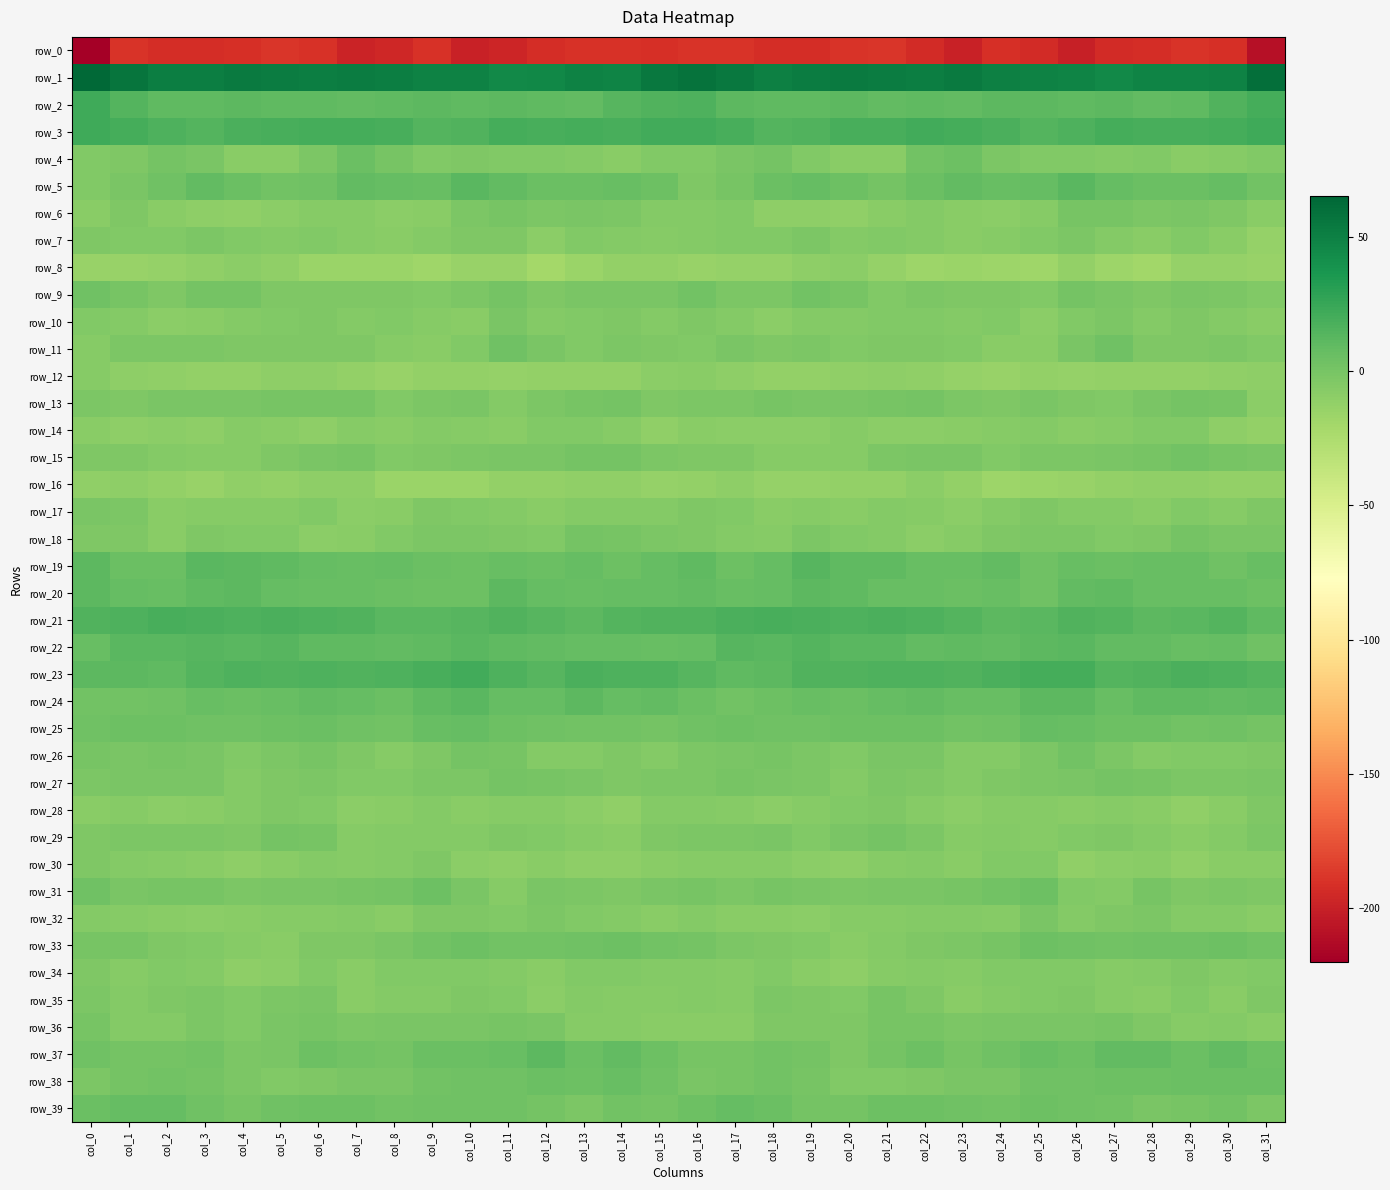

Reading left to right, transcribe all the data shown in this chart.

row_0: -219.9	-189.3	-192.5	-192.8	-191.1	-188.6	-190.7	-198.4	-196.3	-190.0	-199.9	-196.7	-192.7	-190.8	-190.5	-191.5	-189.4	-189.7	-193.2	-192.3	-189.8	-188.8	-193.4	-199.8	-191.9	-193.4	-200.7	-193.6	-192.8	-189.3	-192.0	-208.9
row_1: 63.8	56.7	51.4	51.1	53.0	52.4	50.9	52.6	51.4	49.2	49.0	44.9	45.3	49.1	47.4	54.1	57.8	54.1	50.4	52.0	53.1	51.7	51.0	53.3	50.4	48.8	48.1	44.2	47.5	48.2	49.3	59.5
row_2: 22.6	14.2	9.5	10.2	11.1	9.9	9.4	8.3	10.2	11.5	10.3	10.6	10.1	8.3	13.3	15.8	16.3	11.2	9.8	10.4	11.2	9.2	9.4	8.5	11.3	11.2	9.7	10.9	9.0	9.6	15.2	20.0
row_3: 22.2	20.2	16.1	14.3	17.4	18.7	19.5	20.4	18.9	14.8	15.2	19.9	18.5	19.5	19.3	21.0	20.9	18.7	14.9	15.1	18.5	18.5	20.5	19.9	17.4	14.2	16.9	19.5	18.8	19.3	19.9	22.2
row_4: -4.2	-2.9	0.5	-1.6	-7.7	-8.4	-2.5	5.5	0.3	-4.3	-3.9	-4.9	-4.9	-5.9	-8.2	-4.9	-4.7	-1.7	1.0	-4.6	-8.1	-7.7	2.0	4.4	-2.2	-4.1	-4.3	-5.3	-4.2	-7.5	-6.7	-4.9
row_5: -4.4	-1.1	3.3	8.5	5.7	1.7	2.9	8.9	7.4	6.3	11.9	8.6	5.7	5.8	6.4	4.7	-3.3	-0.1	5.6	8.2	4.6	0.6	5.6	9.2	6.6	7.9	11.9	7.2	5.5	5.9	7.4	2.3
row_6: -7.7	-3.9	-7.8	-9.8	-11.4	-9.4	-6.4	-7.3	-8.9	-8.0	-2.1	0.3	-1.9	-1.6	-1.8	-6.2	-6.0	-4.4	-9.7	-9.9	-11.2	-8.2	-6.2	-8.2	-8.6	-6.5	-0.5	0.2	-2.8	-0.8	-3.6	-8.4
row_7: -3.4	-4.8	-4.7	-2.5	-4.8	-5.2	-4.7	-7.0	-8.0	-5.4	-3.2	-3.7	-9.1	-5.1	-5.9	-6.5	-5.2	-4.8	-4.1	-2.6	-5.8	-4.5	-5.5	-7.8	-7.1	-4.9	-2.2	-6.2	-8.0	-4.6	-7.5	-13.0
row_8: -14.7	-14.3	-13.7	-11.5	-8.7	-11.5	-15.8	-16.0	-15.5	-18.1	-14.9	-14.2	-20.5	-15.2	-12.6	-12.3	-14.8	-13.1	-13.6	-9.8	-9.1	-13.4	-16.3	-15.4	-16.4	-18.4	-12.4	-17.4	-19.4	-13.4	-13.4	-15.0
row_9: 2.7	-0.6	-4.0	1.0	0.7	-2.9	-3.7	-3.3	-3.4	-4.8	-1.8	1.2	-3.5	-1.3	-1.2	-1.4	1.7	-1.9	-2.8	2.0	-0.5	-4.4	-2.6	-3.6	-3.8	-4.8	0.7	-0.7	-3.1	-0.8	-2.7	-5.0
row_10: -5.0	-5.2	-9.4	-7.4	-5.6	-4.8	-4.0	-5.7	-4.8	-7.0	-7.7	-1.5	-6.2	-4.2	-3.6	-5.6	-3.8	-6.2	-9.5	-6.2	-5.7	-4.2	-4.4	-5.9	-5.0	-8.6	-4.4	-2.7	-6.1	-3.2	-5.2	-7.4
row_11: -7.0	-2.2	-2.5	-2.5	-3.5	-3.8	-3.4	-3.4	-7.2	-8.0	-4.6	3.3	-1.1	-4.9	-2.1	-3.7	-4.4	-1.3	-2.9	-2.5	-4.0	-3.8	-3.0	-4.7	-8.0	-7.5	-1.1	3.0	-3.3	-3.9	-2.1	-5.0
row_12: -7.1	-10.3	-11.7	-12.8	-12.0	-10.1	-10.6	-12.2	-14.5	-12.7	-12.3	-13.4	-12.5	-12.3	-12.1	-9.1	-7.6	-10.7	-12.3	-12.7	-11.4	-9.9	-11.4	-13.0	-14.1	-11.9	-13.3	-12.6	-12.3	-12.5	-11.6	-10.4
row_13: -2.5	-3.1	-0.8	-1.2	-1.4	-0.0	0.1	0.2	-5.1	-1.8	-1.6	-5.5	-2.4	-0.2	1.3	-3.5	-2.8	-2.2	-0.1	-1.8	-1.0	0.0	0.5	-2.2	-3.8	-1.1	-3.8	-4.5	-1.5	0.7	-0.3	-9.0
row_14: -7.7	-10.3	-8.7	-9.8	-7.3	-8.4	-9.7	-7.3	-8.4	-5.9	-6.7	-7.7	-4.9	-4.3	-7.1	-10.9	-8.4	-9.6	-8.7	-9.1	-7.3	-9.4	-8.9	-7.8	-6.8	-5.8	-8.0	-6.6	-4.6	-4.6	-9.7	-12.6
row_15: -4.0	-3.4	-5.5	-6.5	-7.0	-3.6	-1.1	-0.4	-4.3	-4.0	-2.0	-1.5	-1.3	1.1	1.3	-2.1	-3.2	-3.5	-6.3	-6.7	-6.3	-2.2	-0.7	-1.1	-5.0	-2.7	-2.6	-1.3	-0.5	1.7	-0.1	-1.6
row_16: -11.3	-10.3	-12.4	-14.8	-11.7	-12.6	-9.7	-10.1	-15.6	-16.2	-15.5	-12.8	-12.4	-10.9	-11.1	-13.4	-12.7	-10.3	-14.0	-13.7	-12.1	-11.8	-8.8	-12.0	-16.4	-16.1	-15.0	-12.4	-11.2	-11.1	-11.9	-11.9
row_17: -1.2	-2.8	-7.5	-7.3	-6.9	-6.8	-4.8	-9.2	-7.7	-4.0	-4.8	-5.6	-8.5	-5.2	-6.2	-5.3	-3.4	-4.4	-8.4	-6.6	-7.8	-5.3	-6.3	-9.2	-6.1	-3.9	-5.5	-6.0	-7.7	-4.9	-6.6	-4.0
row_18: -3.1	-3.9	-7.7	-3.6	-4.3	-4.9	-8.6	-8.4	-4.8	-2.0	-2.8	-4.0	-5.1	0.7	0.1	-2.1	-3.1	-5.5	-7.0	-2.8	-5.1	-5.8	-9.5	-7.0	-3.0	-2.6	-2.7	-4.4	-3.3	1.5	-1.0	-0.7
row_19: 11.1	5.9	5.1	12.6	11.0	9.9	7.9	6.2	7.7	5.8	4.2	6.4	5.6	7.6	4.2	7.6	10.1	4.1	8.1	13.1	9.9	9.7	6.7	6.3	8.4	3.6	6.1	5.9	6.6	6.7	3.7	6.6
row_20: 11.2	8.1	6.1	10.4	10.9	7.4	6.3	6.0	6.0	4.3	4.8	10.8	7.4	6.3	7.2	7.9	9.0	6.6	7.6	11.4	9.6	6.7	6.1	5.8	6.0	3.1	8.4	9.5	6.3	6.8	6.6	4.2
row_21: 15.2	17.1	18.7	18.2	16.8	17.5	17.1	15.0	12.0	11.9	13.6	15.9	12.9	11.0	14.0	15.1	15.0	17.6	18.9	17.6	17.0	17.7	16.2	13.8	11.4	12.4	15.5	14.6	11.3	11.9	13.9	10.0
row_22: 6.6	12.4	12.7	13.7	12.6	12.7	9.9	9.7	9.2	10.1	11.8	10.0	8.5	7.3	7.7	6.8	7.7	13.3	12.5	14.1	12.2	12.2	9.1	9.8	9.3	10.6	12.4	8.6	8.4	6.8	7.6	3.0
row_23: 10.6	11.0	9.9	14.4	16.2	16.0	16.7	15.0	17.1	19.2	20.6	16.4	13.6	17.7	16.3	16.4	13.0	10.2	11.1	16.0	15.6	16.6	16.0	15.2	18.2	19.9	20.0	14.2	15.3	17.5	16.3	14.1
row_24: 1.7	2.3	2.7	6.4	5.5	6.7	8.9	7.6	5.6	9.6	12.0	7.9	7.5	11.1	7.4	8.6	5.5	1.9	4.1	6.6	5.4	7.8	8.6	6.8	6.4	11.4	10.8	6.6	10.1	9.5	8.4	9.8
row_25: 3.1	4.1	4.0	2.9	3.7	3.9	5.1	3.2	1.7	6.4	7.9	4.6	3.6	2.5	2.5	0.9	3.3	4.6	2.8	3.4	3.8	4.3	4.7	2.3	3.2	7.7	6.8	3.9	4.0	1.8	3.1	1.0
row_26: -0.3	-1.4	-0.0	-1.6	-4.4	-2.5	-0.4	-3.7	-6.7	-3.5	0.6	-0.2	-5.3	-5.8	-3.7	-5.7	-2.3	-0.7	-0.5	-2.6	-4.6	-0.9	-1.1	-5.2	-5.7	-2.0	1.6	-2.3	-6.0	-4.7	-4.1	-4.0
row_27: -2.9	-1.4	-1.3	-1.6	-5.2	-3.8	-2.7	-5.0	-4.5	-2.1	-2.2	1.0	0.1	-1.1	-3.4	-2.6	-2.4	-0.5	-1.5	-2.6	-5.9	-2.7	-3.3	-5.1	-3.6	-2.1	-0.8	0.8	-0.0	-2.4	-2.9	-1.4
row_28: -7.7	-6.3	-8.8	-8.4	-5.2	-3.4	-4.7	-8.8	-7.7	-5.8	-7.5	-7.0	-7.3	-9.4	-10.8	-5.8	-5.9	-6.5	-9.2	-7.3	-4.5	-3.4	-6.3	-9.1	-6.7	-6.4	-7.4	-6.9	-7.9	-10.9	-8.4	-2.9
row_29: -3.0	-2.1	-1.9	-2.8	-3.7	0.7	-0.2	-6.5	-6.0	-6.1	-5.8	-3.4	-4.8	-6.3	-7.7	-3.3	-2.5	-2.0	-1.4	-4.4	-1.8	1.2	-2.7	-7.1	-5.7	-6.6	-4.6	-3.6	-5.8	-7.6	-5.4	-2.0
row_30: -3.1	-6.2	-7.3	-8.2	-10.7	-8.2	-5.7	-6.6	-6.2	-3.1	-9.4	-10.6	-7.4	-9.9	-9.9	-8.0	-7.1	-6.5	-7.3	-9.6	-10.1	-6.9	-5.9	-7.5	-4.3	-4.6	-11.0	-9.3	-7.7	-10.9	-8.0	-8.1
row_31: 3.0	-1.1	-0.5	-0.6	-2.2	-1.7	-1.3	0.2	0.5	4.7	-1.7	-6.8	-1.4	-1.9	-3.9	-1.7	-0.6	-1.9	0.2	-1.3	-2.3	-1.2	-1.2	0.1	2.2	4.1	-5.0	-5.1	-0.2	-3.5	-2.7	-3.0
row_32: -5.8	-6.5	-8.4	-9.2	-7.6	-6.8	-6.4	-5.7	-7.8	-3.2	-3.8	-5.1	-2.3	-4.6	-5.7	-7.4	-6.1	-8.0	-8.3	-9.0	-6.9	-6.6	-6.2	-6.1	-7.0	-1.6	-5.6	-3.4	-2.8	-5.3	-6.2	-7.4
row_33: -0.1	-0.5	-3.0	-4.1	-6.8	-7.5	-3.4	-3.2	-1.6	2.1	4.2	2.3	2.2	2.9	4.4	2.5	0.5	-2.0	-3.4	-5.0	-7.5	-6.0	-2.9	-2.7	-0.6	3.8	3.2	2.2	2.8	3.2	3.9	2.1
row_34: -3.7	-6.9	-5.1	-6.1	-10.4	-8.6	-4.9	-8.2	-4.5	-4.5	-4.2	-5.6	-7.5	-4.2	-4.3	-5.4	-5.6	-7.1	-5.1	-7.8	-10.6	-6.5	-5.8	-7.2	-4.1	-4.3	-4.4	-6.7	-6.1	-4.0	-5.2	-4.1
row_35: -2.8	-5.8	-4.0	-1.9	-5.0	-1.8	-1.0	-8.0	-5.6	-5.3	-3.6	-5.1	-9.2	-5.3	-6.5	-6.3	-5.7	-6.4	-2.7	-3.2	-4.6	-0.3	-3.6	-7.9	-5.2	-5.0	-3.2	-6.6	-8.5	-4.9	-7.5	-4.0
row_36: -0.6	-6.1	-5.5	-2.7	-4.1	-1.4	-0.1	-1.9	-1.0	-0.9	-1.4	-0.3	-1.6	-6.6	-6.3	-7.5	-8.3	-7.7	-3.9	-3.2	-3.3	-0.4	-0.7	-1.9	-0.8	-1.3	-0.7	-0.1	-3.7	-7.0	-6.1	-8.0
row_37: 3.0	1.0	1.2	2.0	-2.6	-1.3	4.2	1.9	1.0	5.6	4.9	6.6	10.6	4.9	8.3	4.8	-0.5	-0.2	2.2	0.4	-3.1	1.1	4.2	0.3	2.9	6.1	4.7	8.7	8.6	5.6	8.6	3.8
row_38: -2.0	0.5	1.8	1.3	-2.9	-4.6	-3.6	-1.4	-1.7	1.6	3.6	3.5	5.0	4.0	6.1	3.2	-0.7	0.3	2.4	-0.0	-4.1	-4.2	-3.0	-1.3	-0.9	3.0	3.4	3.9	4.6	4.9	6.0	5.1
row_39: 5.3	7.6	7.2	2.8	0.4	3.3	4.2	4.1	1.6	3.4	3.4	3.2	0.9	-1.9	2.5	1.4	4.5	7.7	5.9	1.3	1.4	3.9	4.3	3.0	1.8	3.9	3.5	2.5	-0.7	-0.5	2.2	-1.9